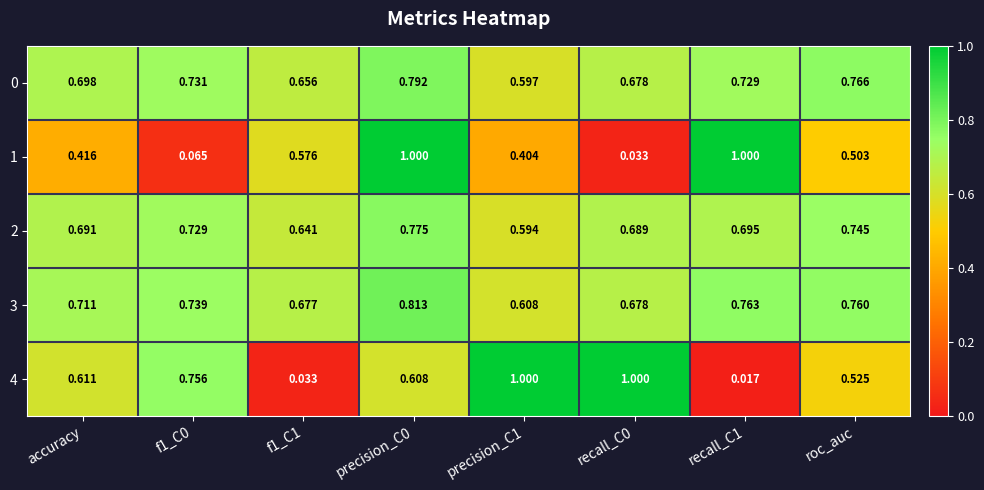

Is the value of 4 at f1_C1 greater than the value of 2 at roc_auc?

No